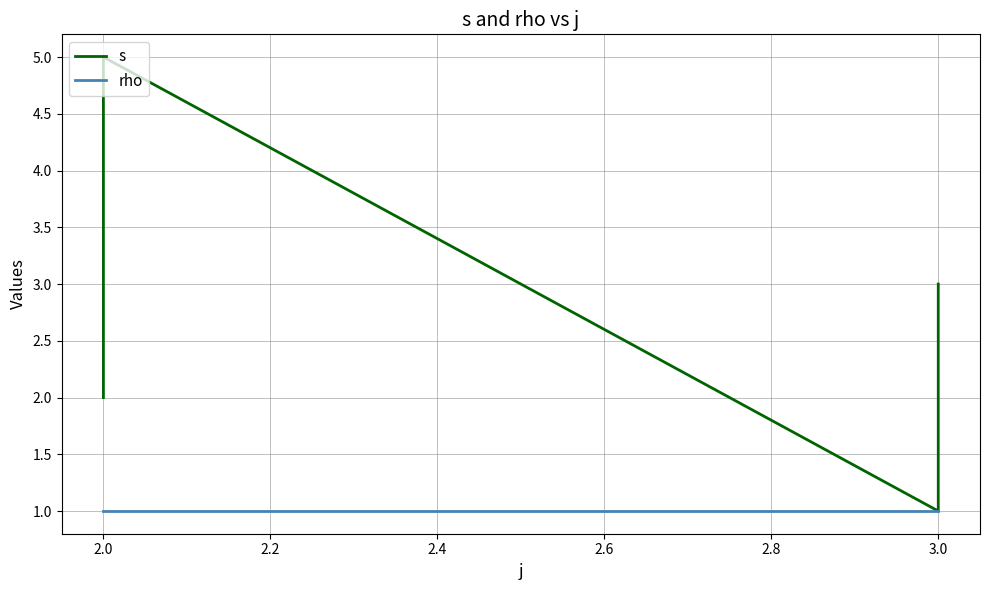

Between 2.0 and 3.0, which series saw the biggest shift?

s